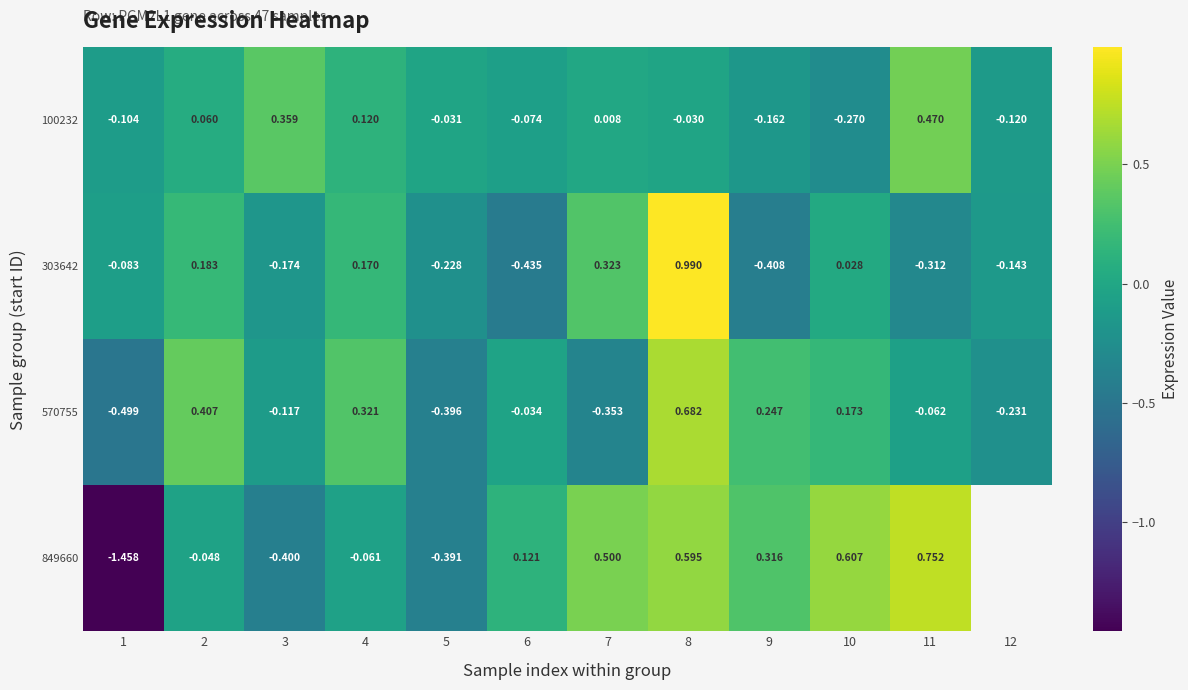

Is the value of 570755 at 8 greater than the value of 849660 at 10?

Yes